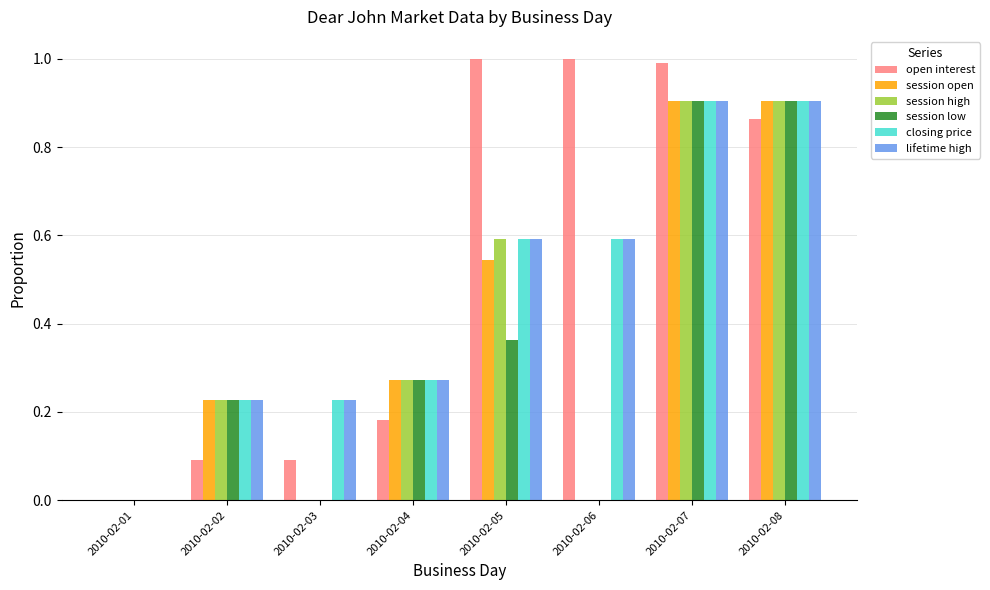

Which series has the largest total across all categories?

open interest